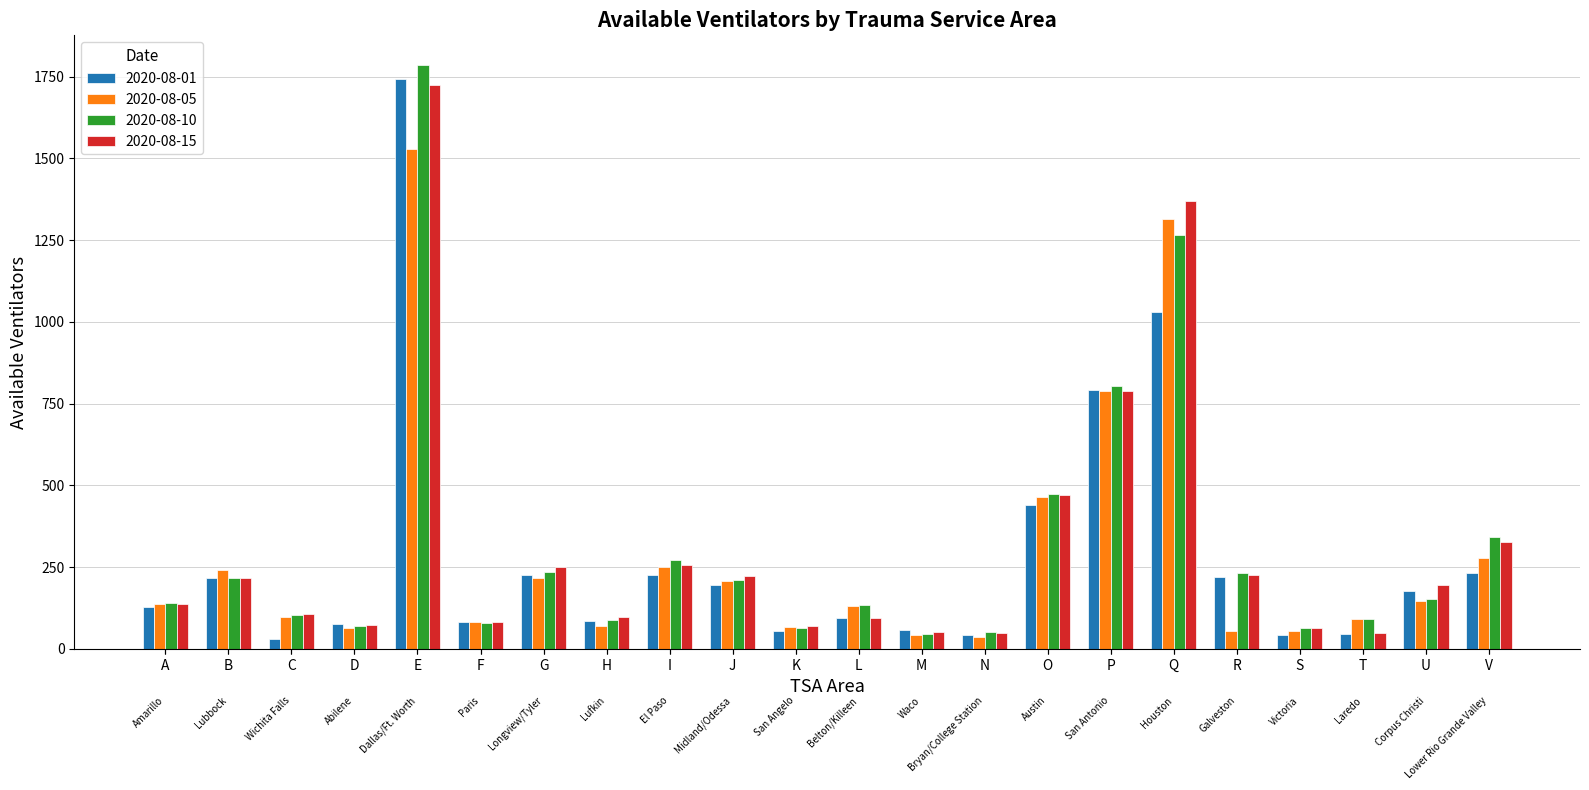

What is the average value of the 2020-08-15 series?

315